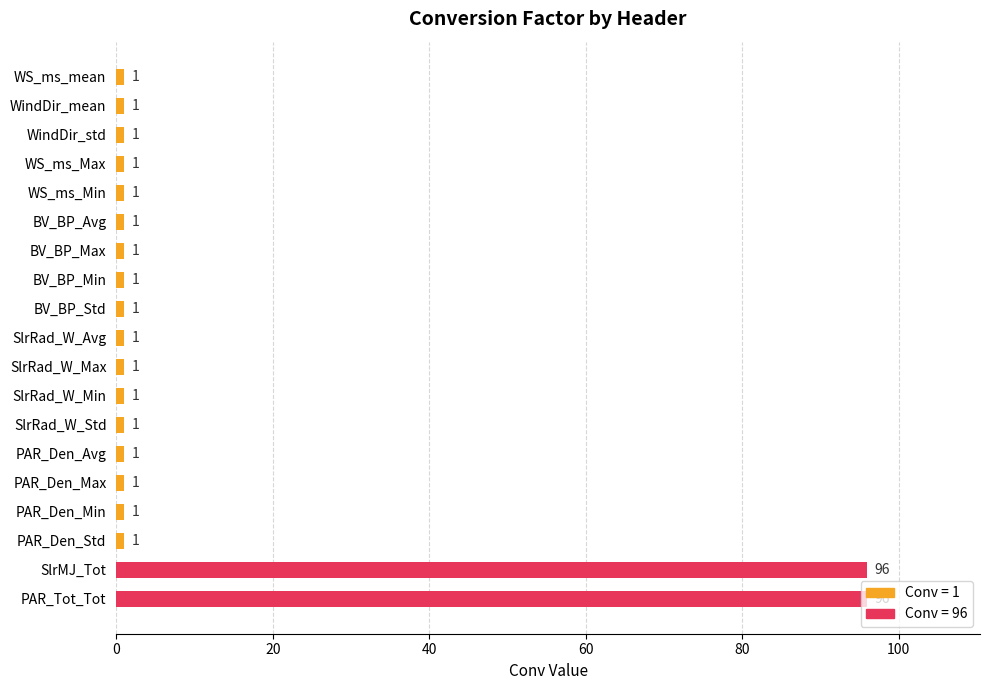

What is the average value?

11